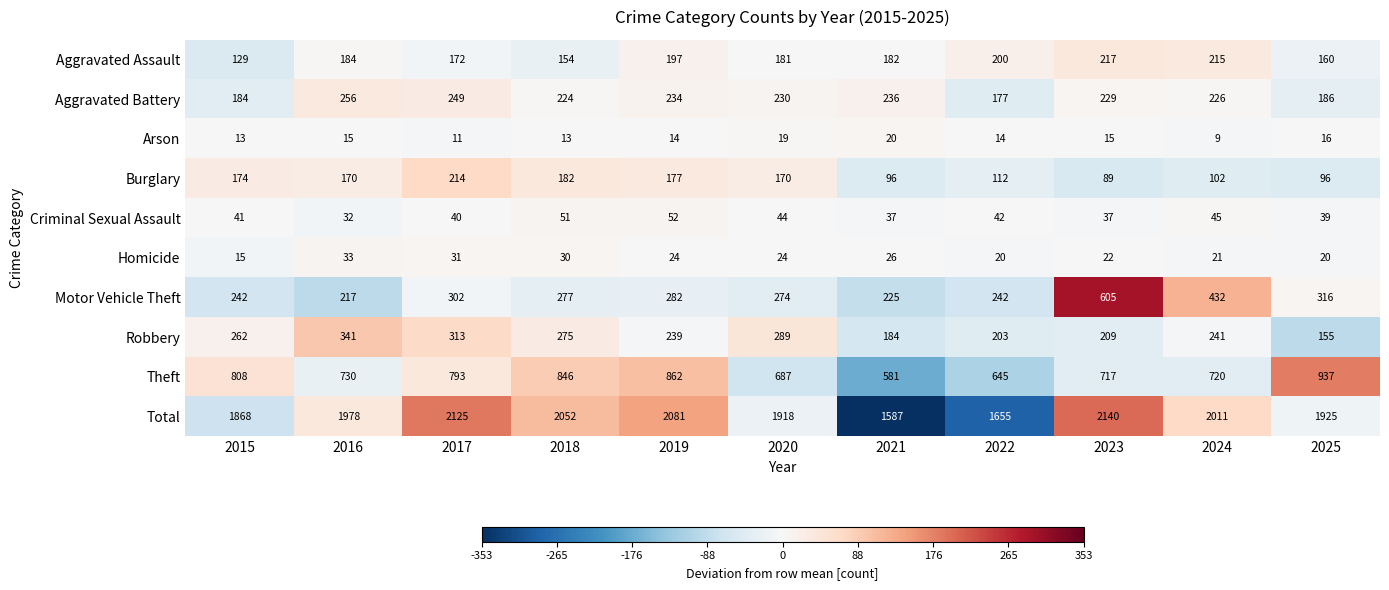

Where is Aggravated Assault nearest to the value 173?

2017